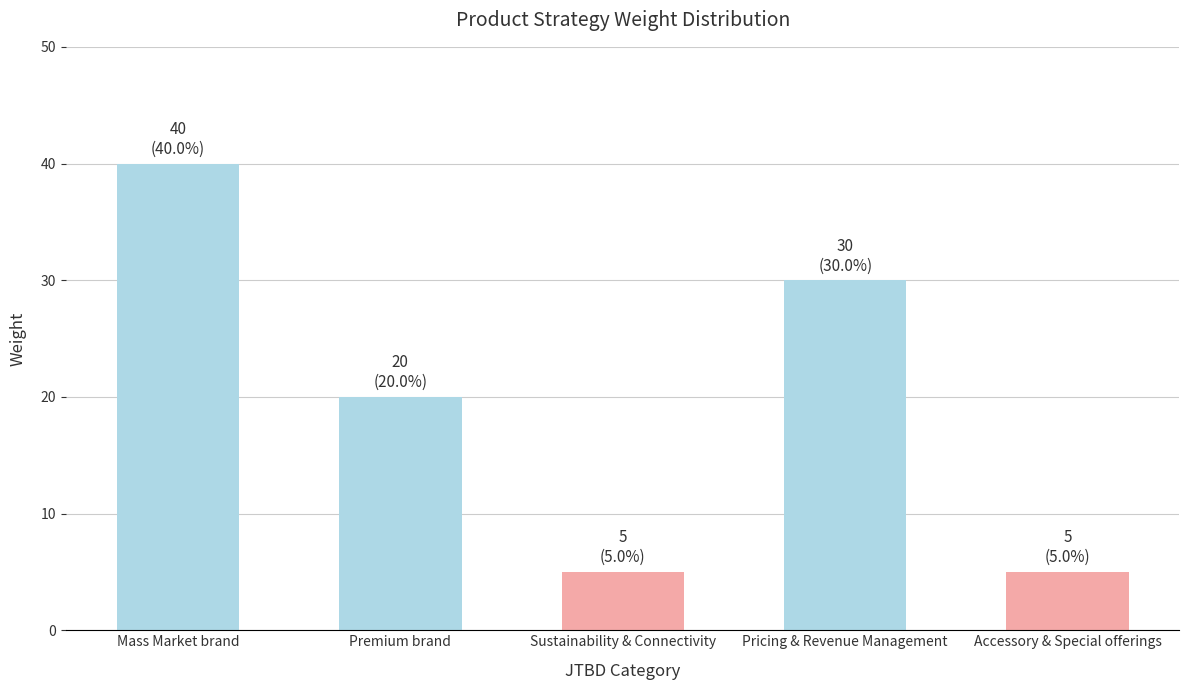

What is the greatest value displayed?

40